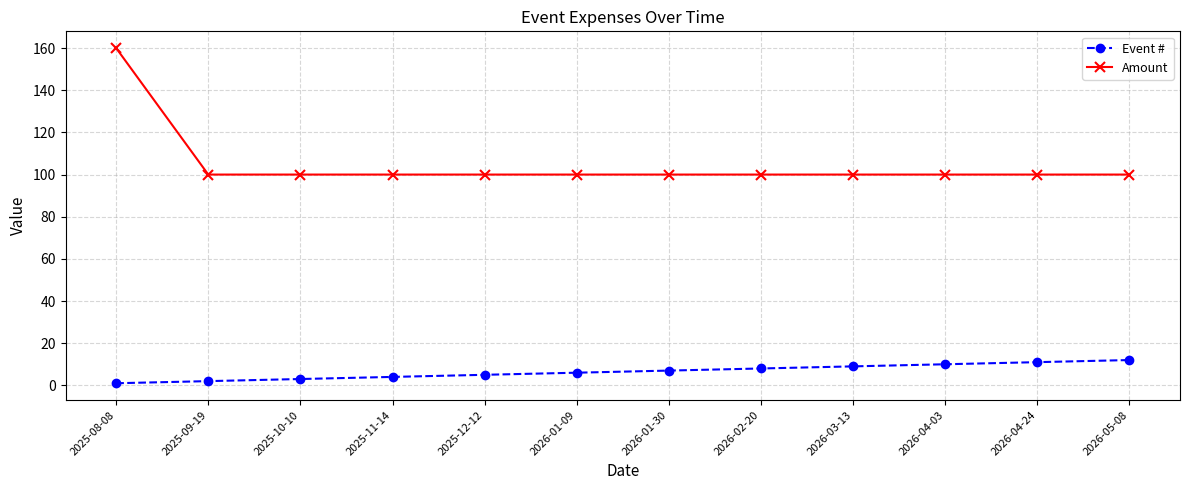

True or false: Amount and Event # cross at least once.

False